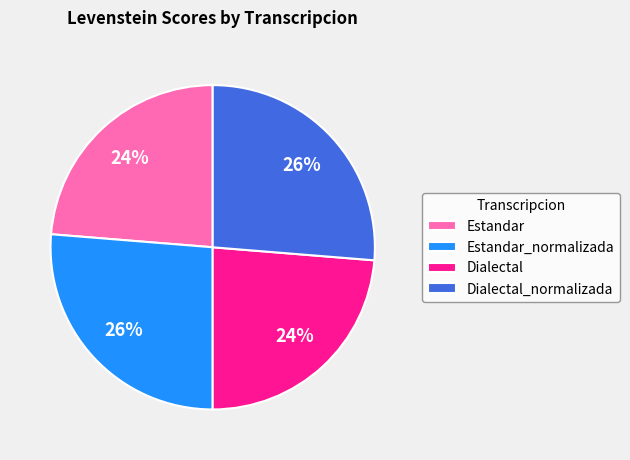

Does any single category account for the majority?

No